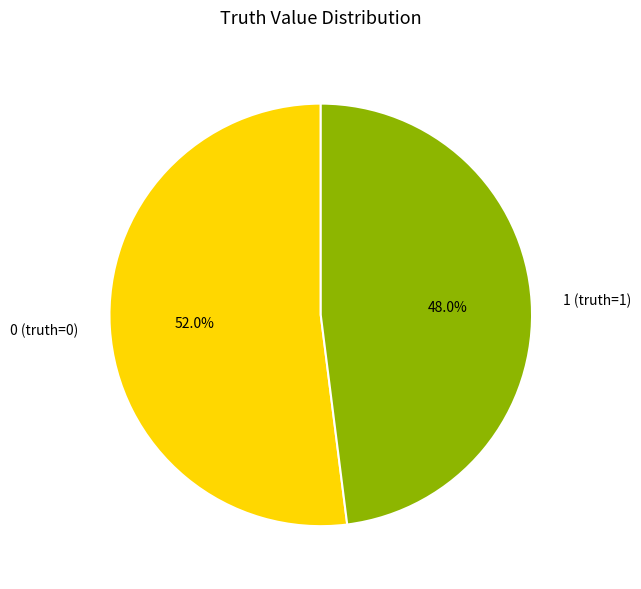

Which has a higher value, 1 (truth=1) or 0 (truth=0)?

0 (truth=0)